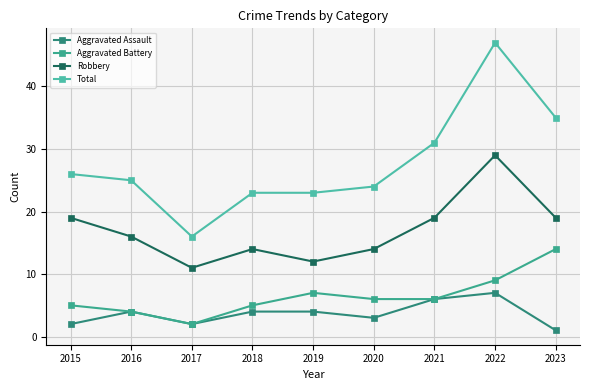

What is the lowest value of the Aggravated Assault series?

1